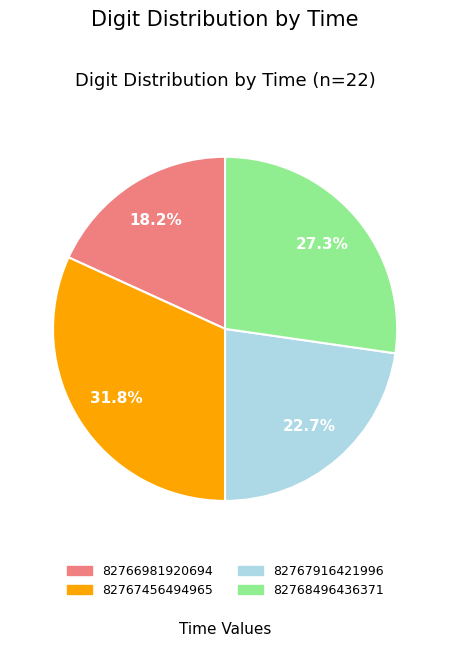

To the nearest percent, what is the average slice percentage?

25%